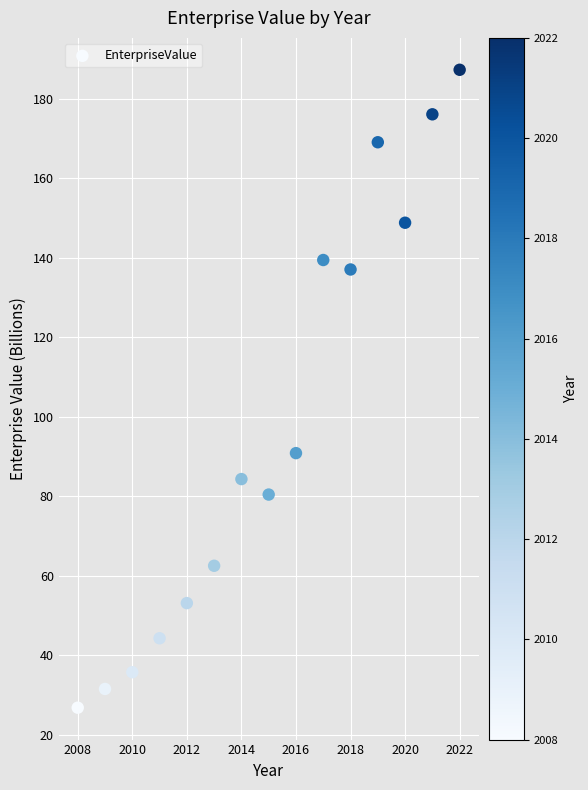

What is the range of X values (max minus min)?

14.0